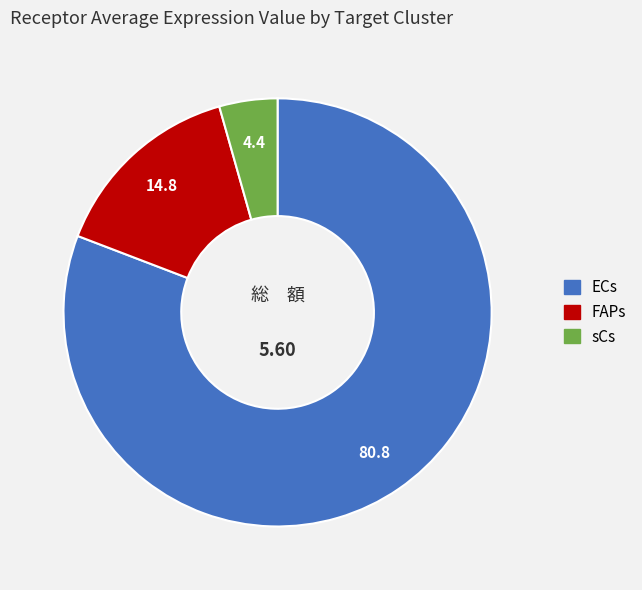

Which has a higher value, sCs or FAPs?

FAPs